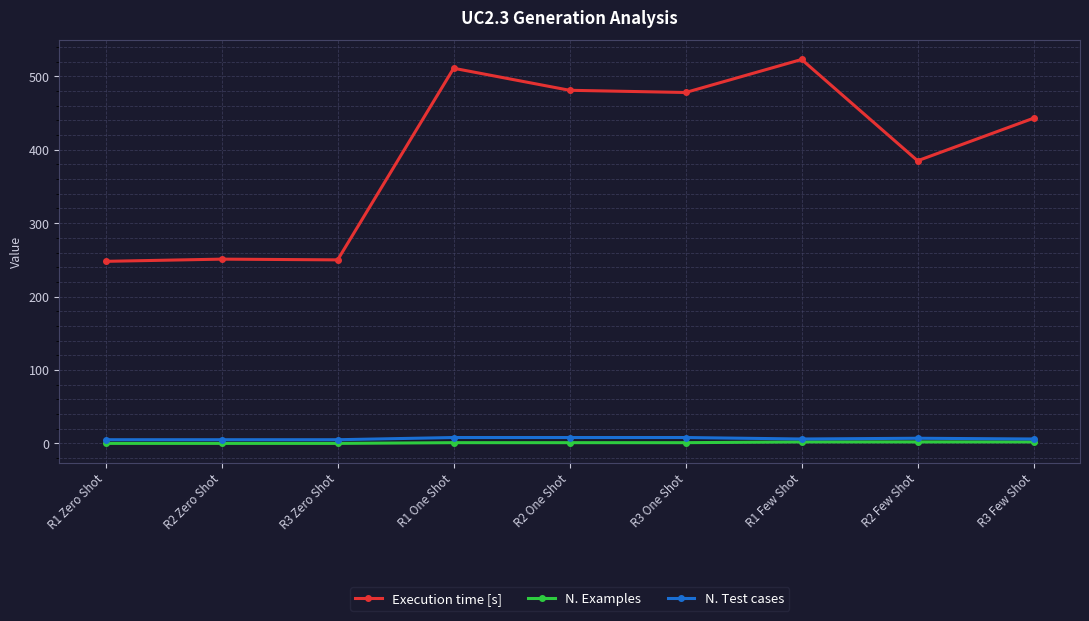

Which series has the largest total across all categories?

Execution time [s]